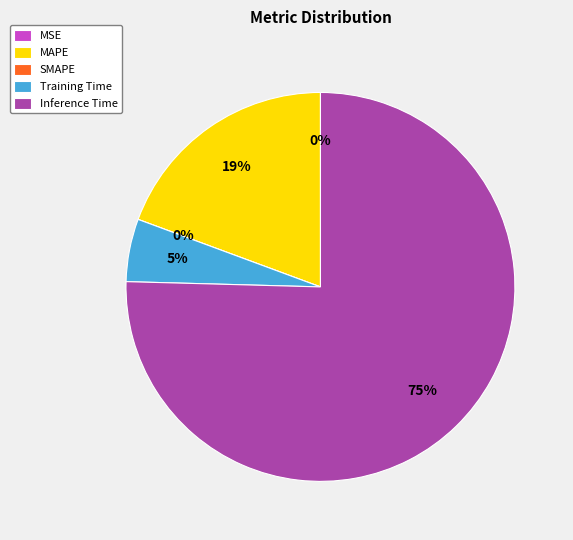

Is there any slice that represents more than half of the pie?

Yes